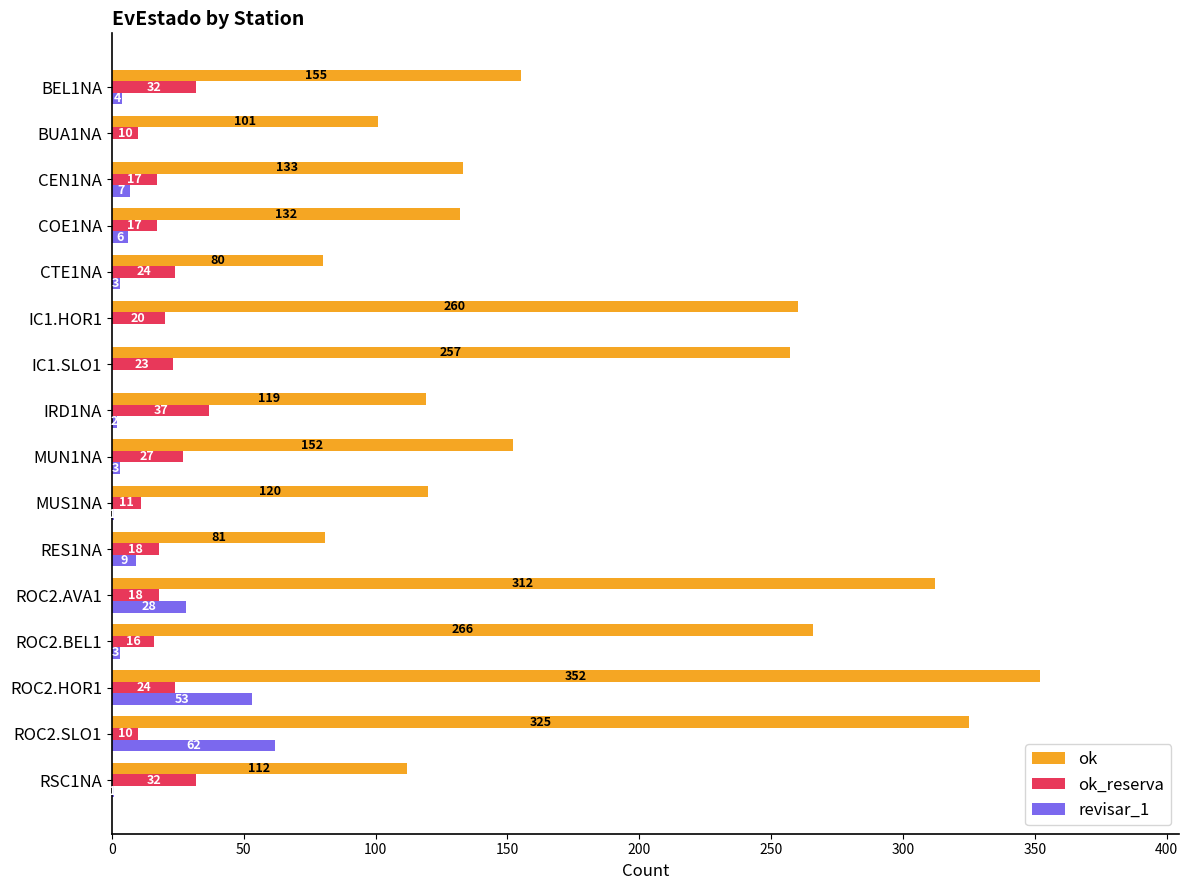

At which category does the chart reach its peak across all series?

ROC2.HOR1